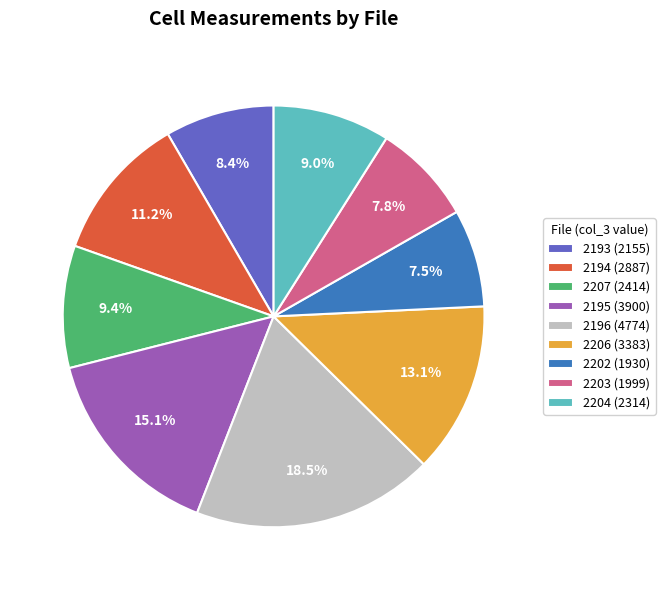

To the nearest percent, what is the combined percentage of 2194 and 2203?

19%